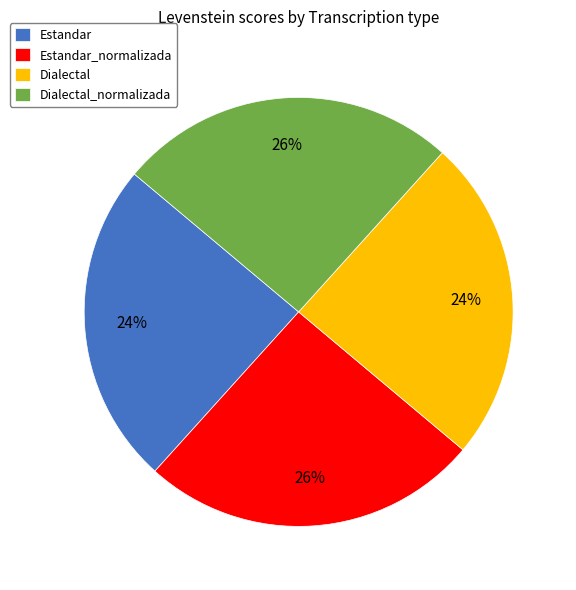

How many slices are in this pie chart?

4